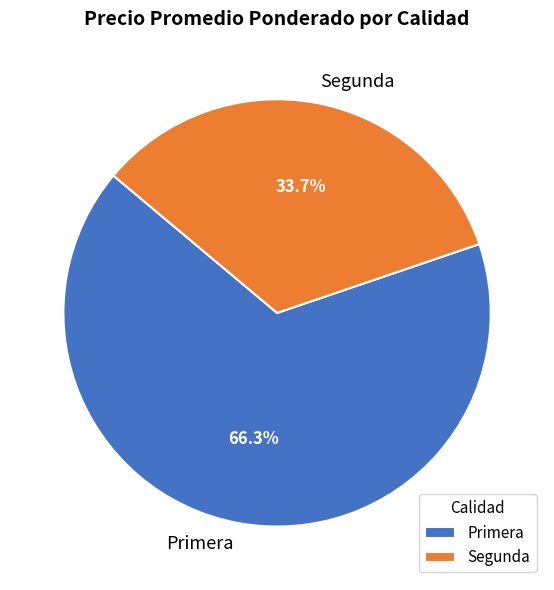

Is the sum of Primera and Segunda greater than half?

Yes